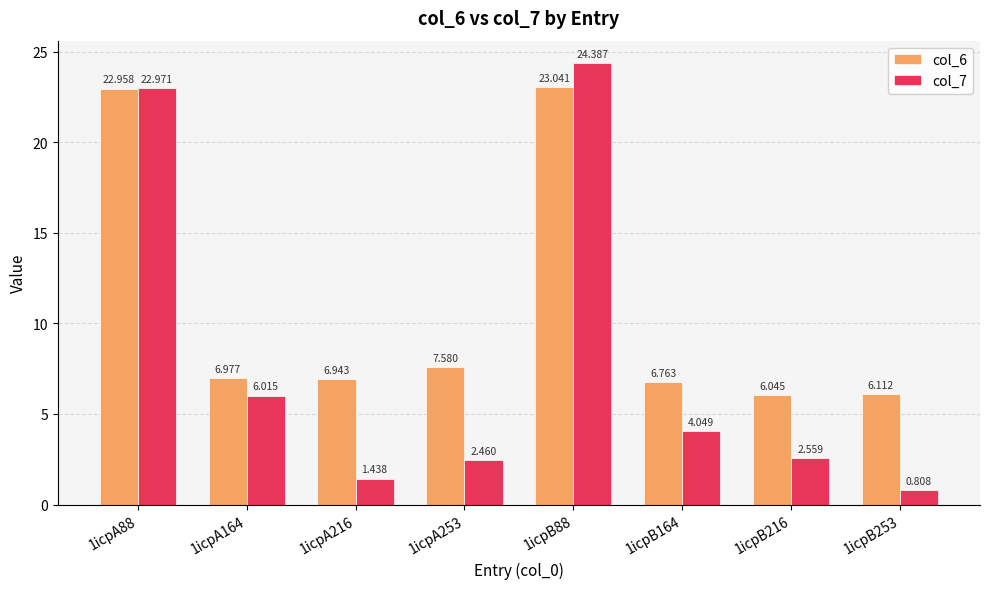

How many categories are shown in the chart?

8